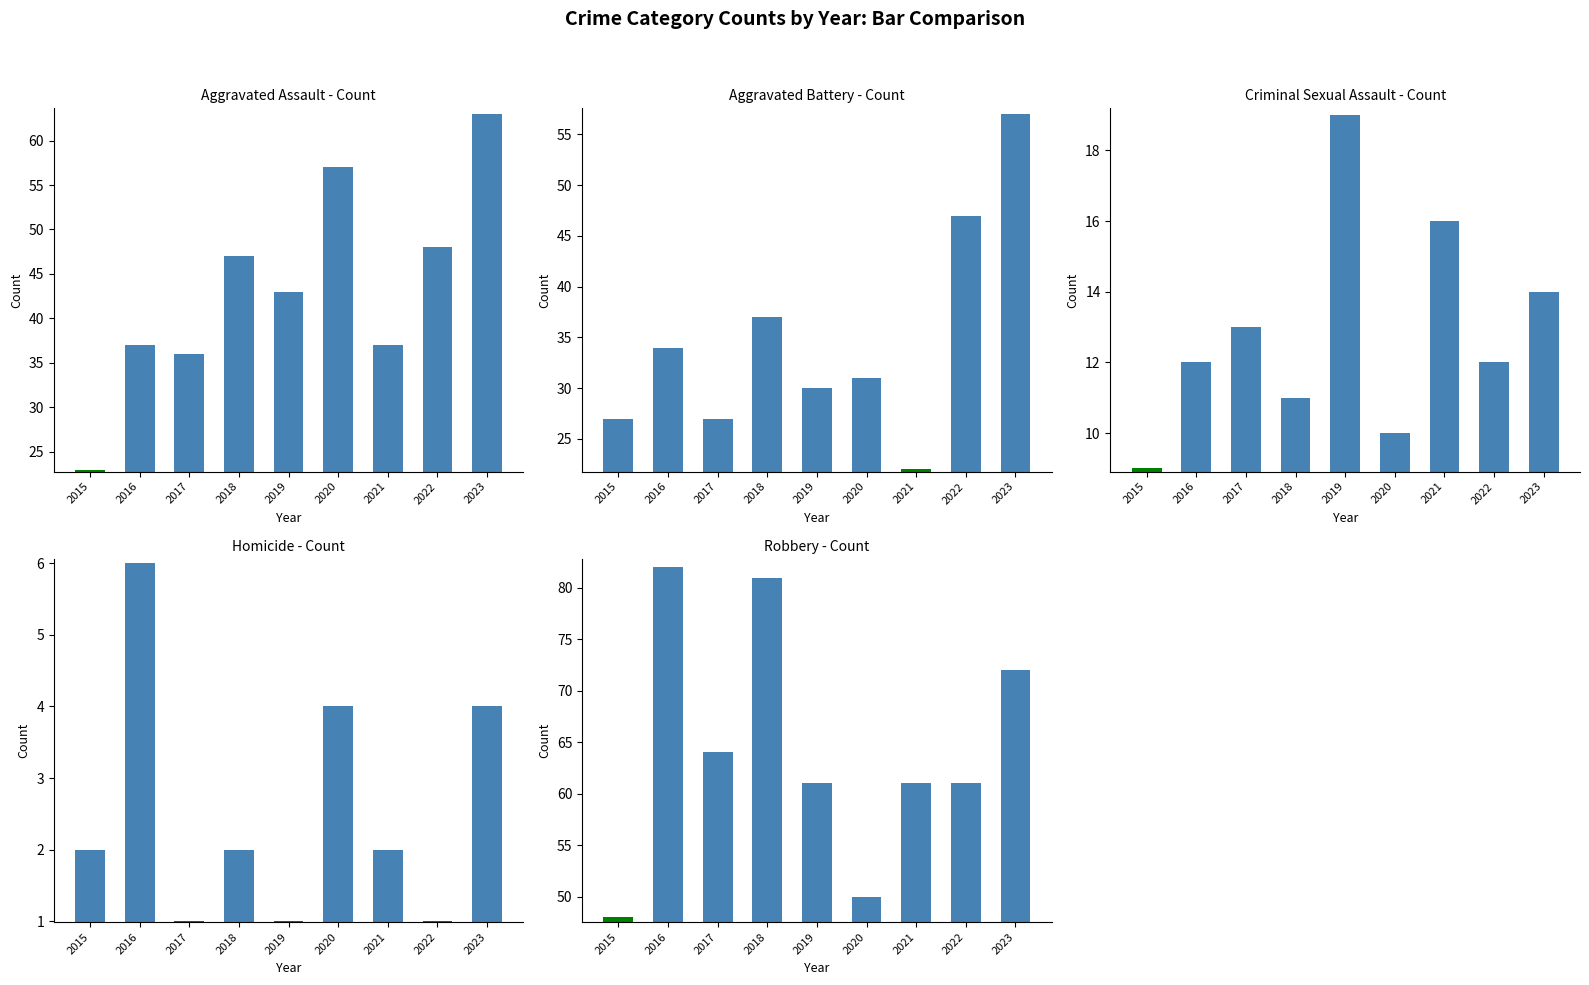

What is the maximum value for Homicide?

6